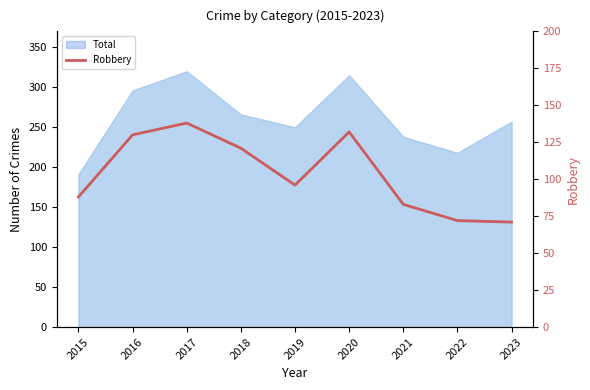

How many points are lower than both their immediate neighbors (excluding endpoints)?

1